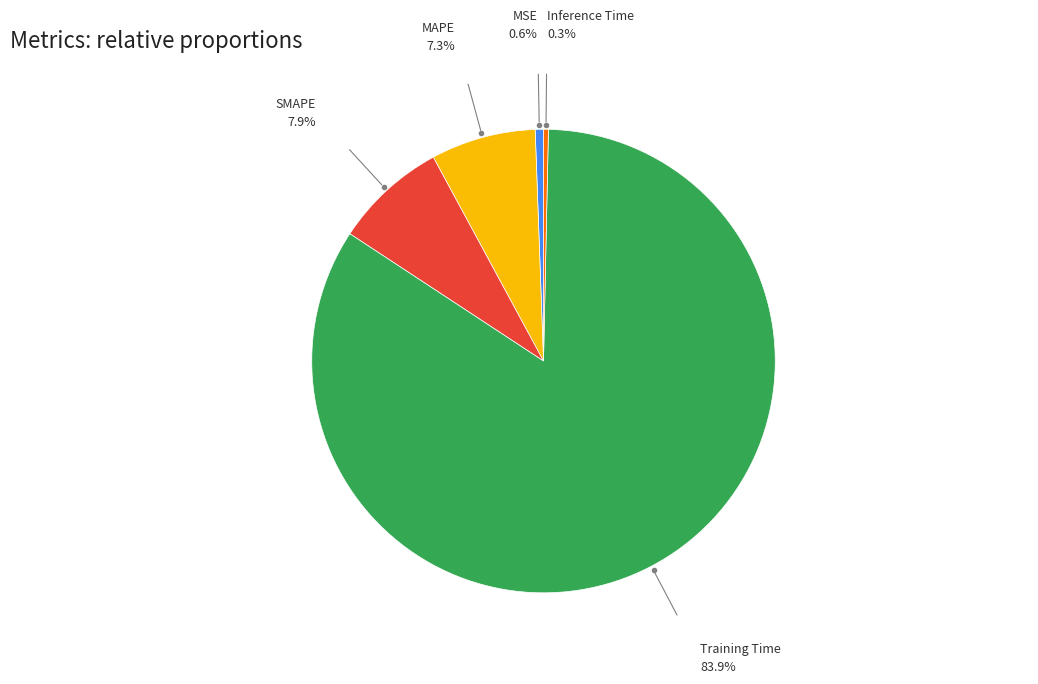

Combined, do MAPE and Inference Time account for over 50%?

No